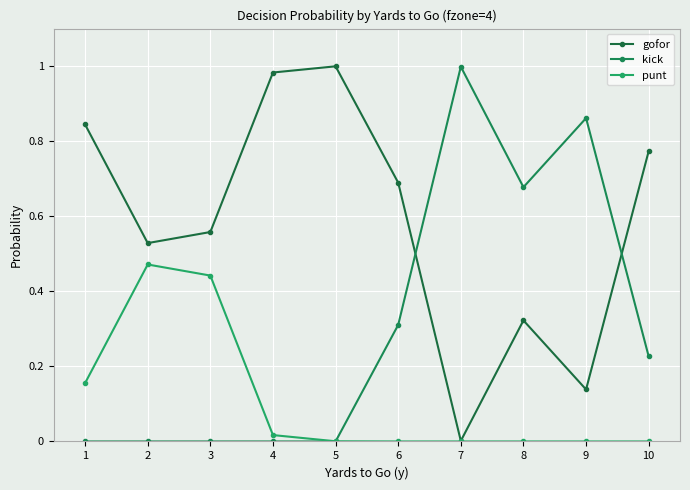

Reading left to right, extract all data points from this chart.

gofor: 0.8	0.5	0.6	1.0	1.0	0.7	0.0	0.3	0.1	0.8
kick: 0.0	0.0	0.0	0.0	0.0	0.3	1.0	0.7	0.9	0.2
punt: 0.2	0.5	0.4	0.0	0.0	0.0	0.0	0.0	0.0	0.0